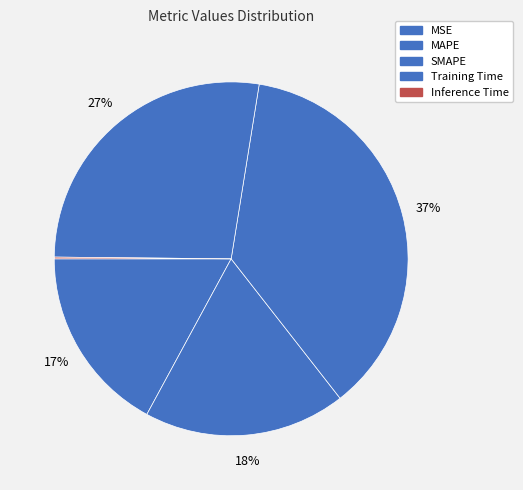

How many segments does this pie chart have?

5